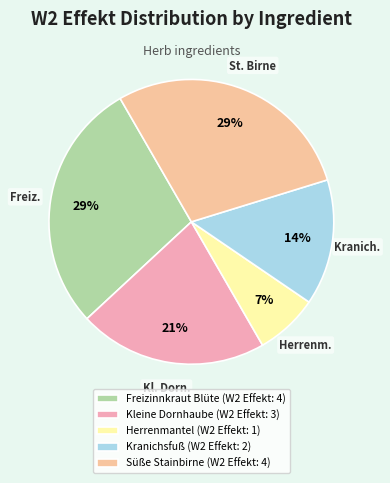

What is the largest slice in the pie chart?

Freizinnkraut Blüte